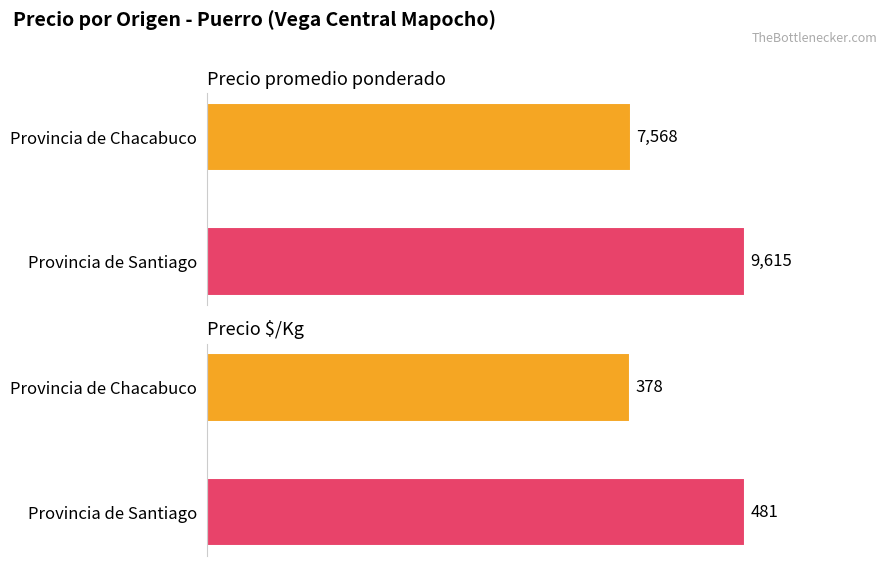

What is the greatest value displayed?

9615